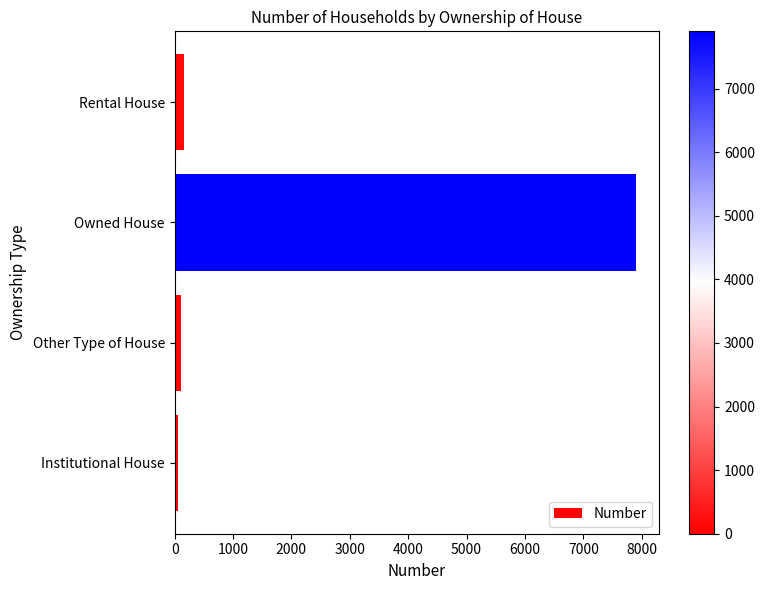

True or false: the data shows 7900 at Owned House.

True